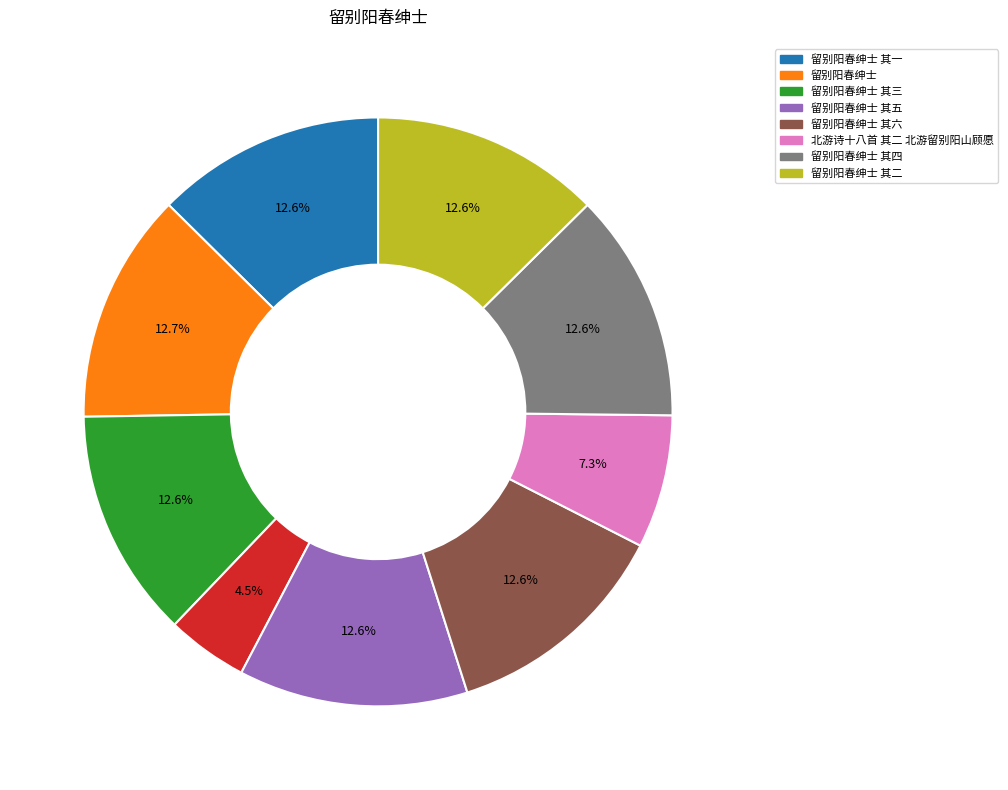

Is there a majority slice in this chart?

No